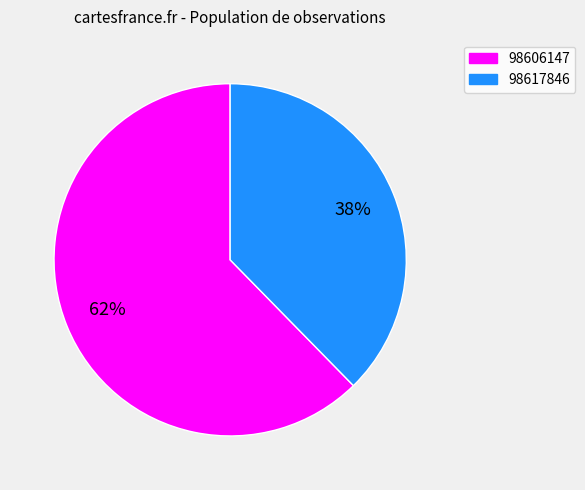

To the nearest percent, what percentage of the pie is 98606147?

62%